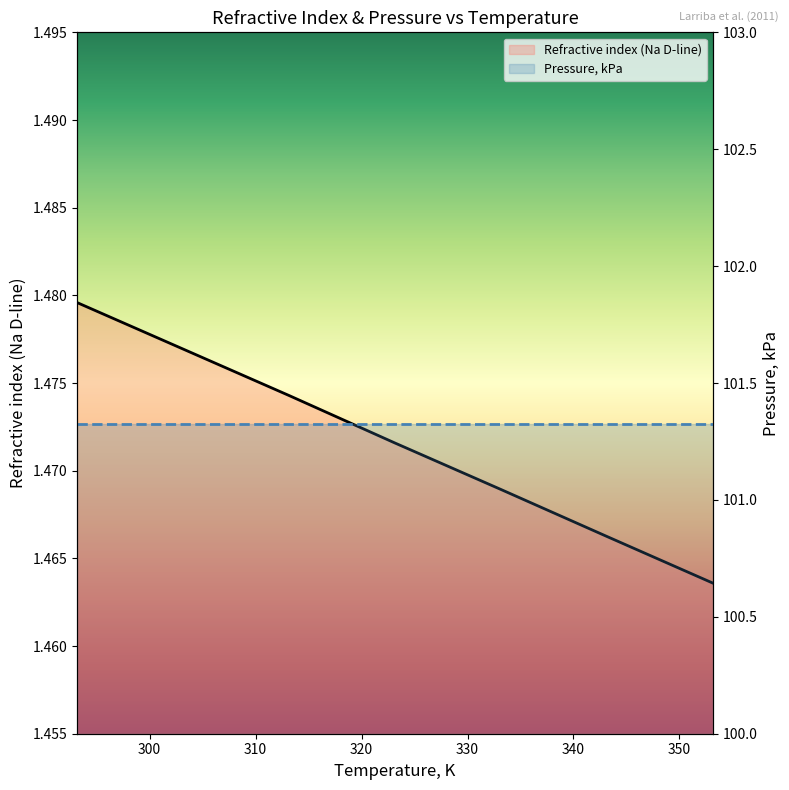

What are all the series names shown in the legend?

Refractive index (Na D-line), Pressure, kPa